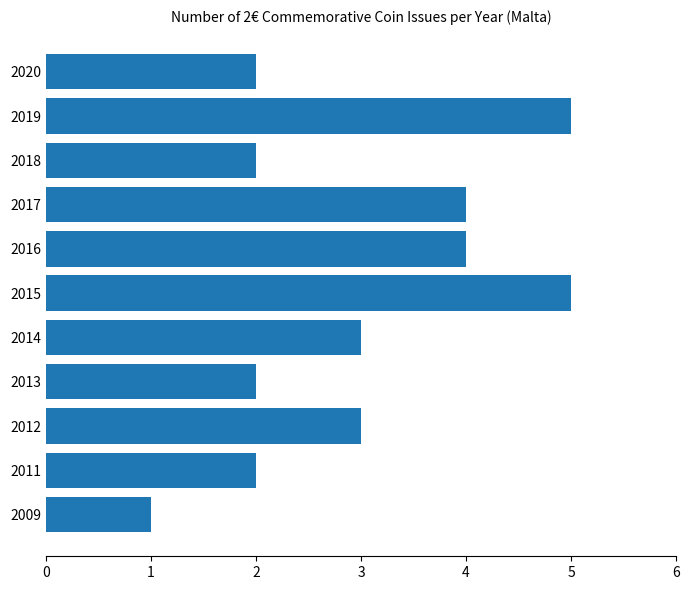

Is it true that the value at 2014 is 2?

False